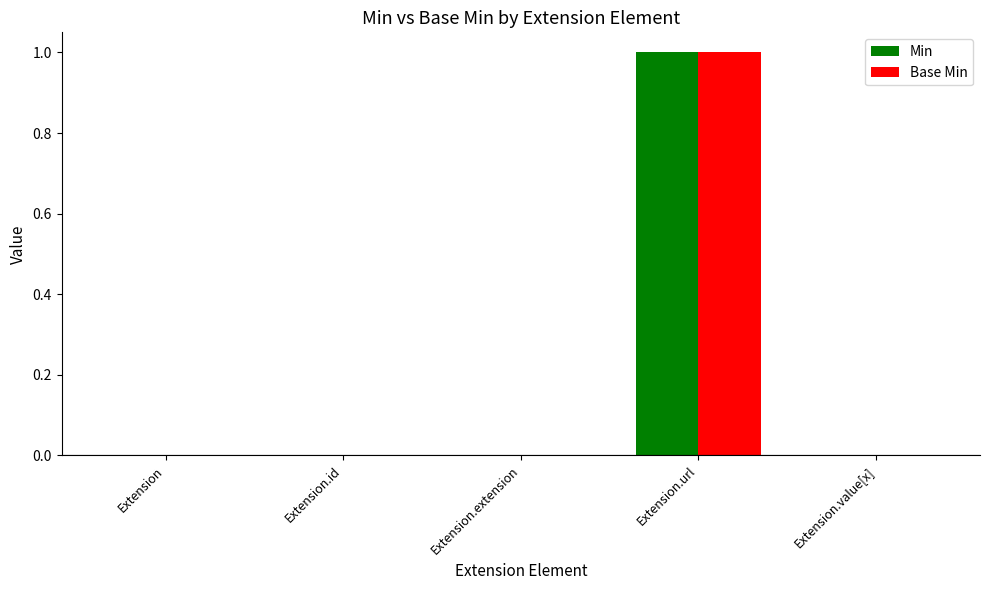

At which category is the sum across all series the highest?

Extension.url